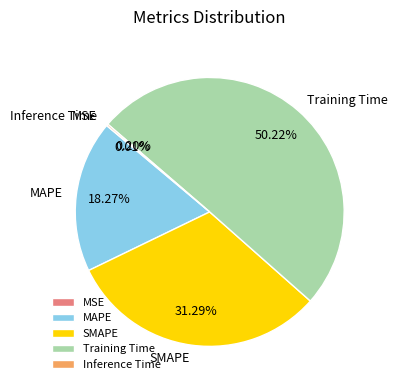

What is the largest slice in the pie chart?

Training Time